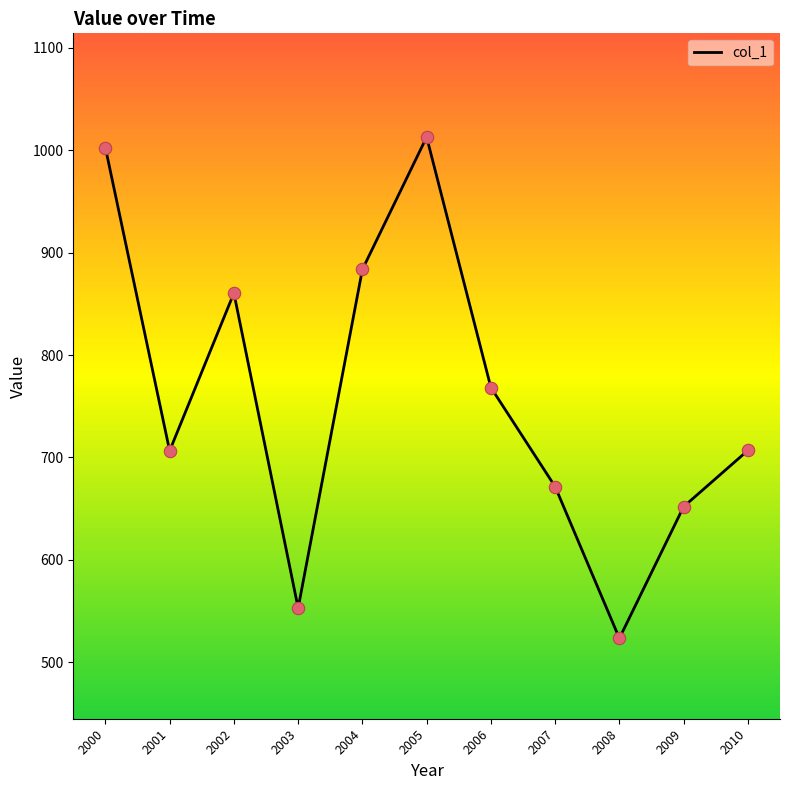

Which has a higher value, 2002 or 2003?

2002